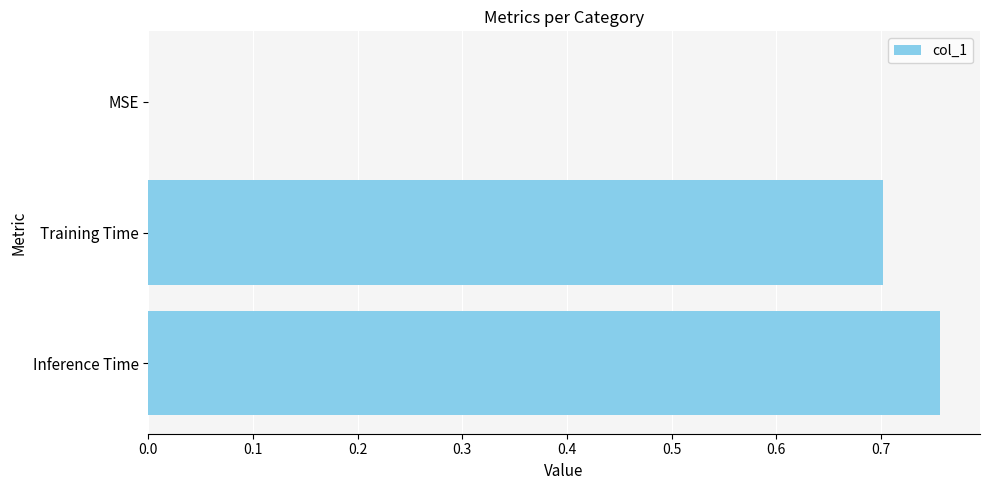

What is the sum of all values?

1.5